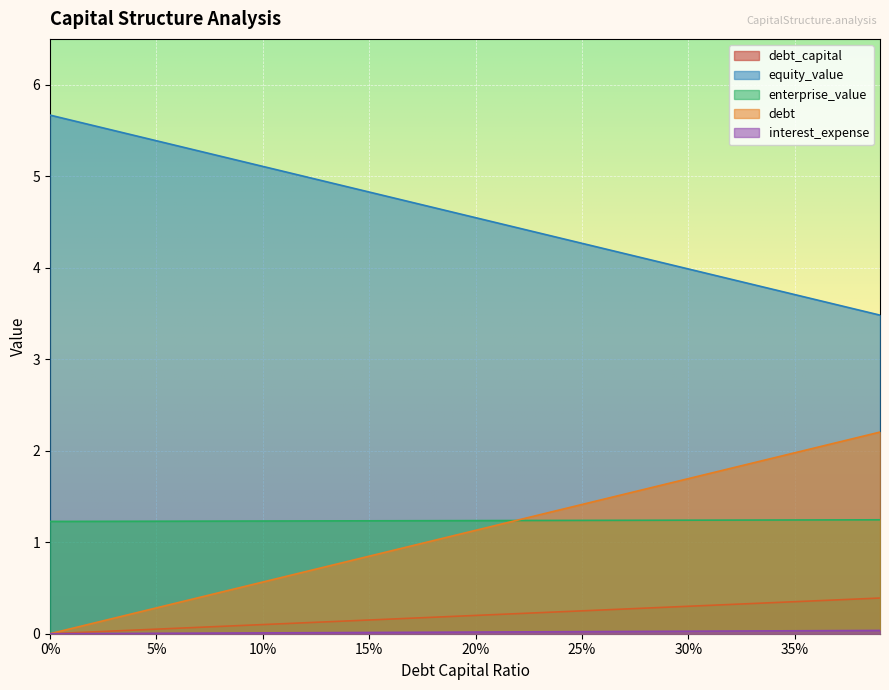

What is the label of the 40th point from the left?

0.39